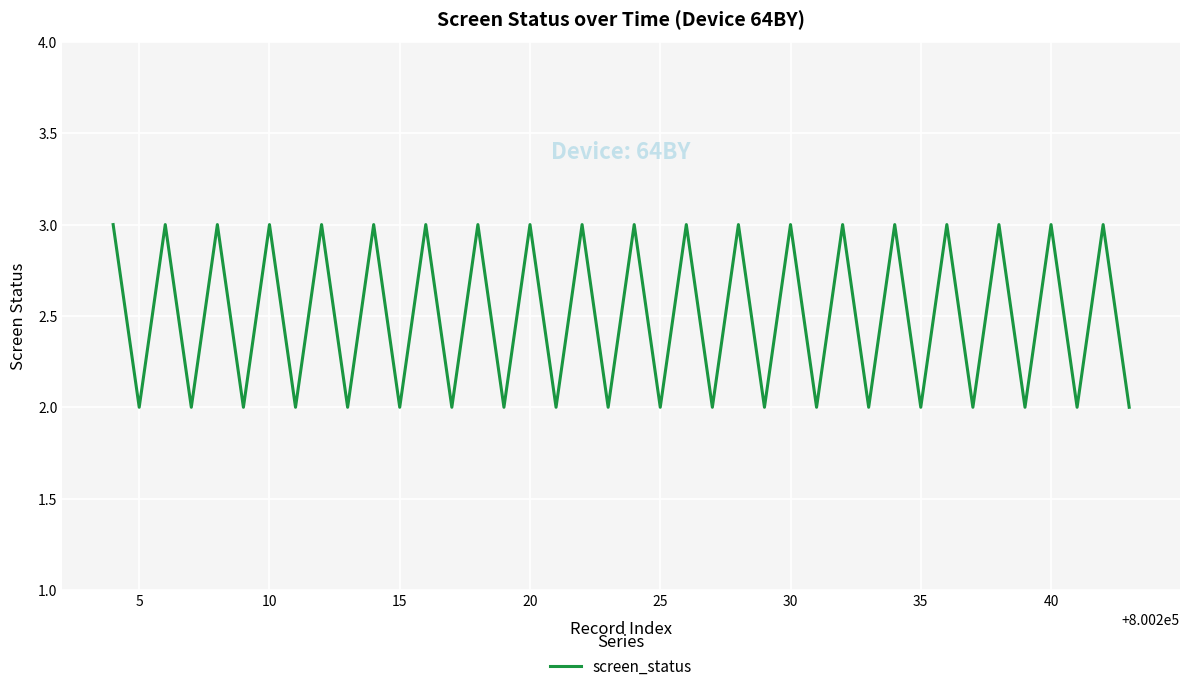

What is the greatest value displayed?

3